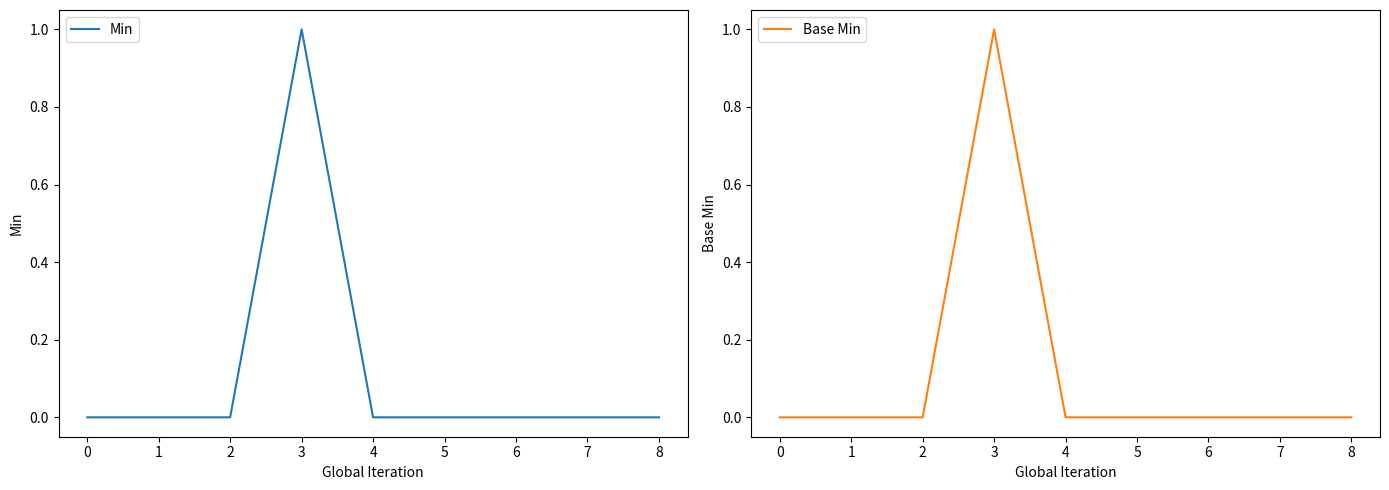

What is the maximum value for Base Min?

1